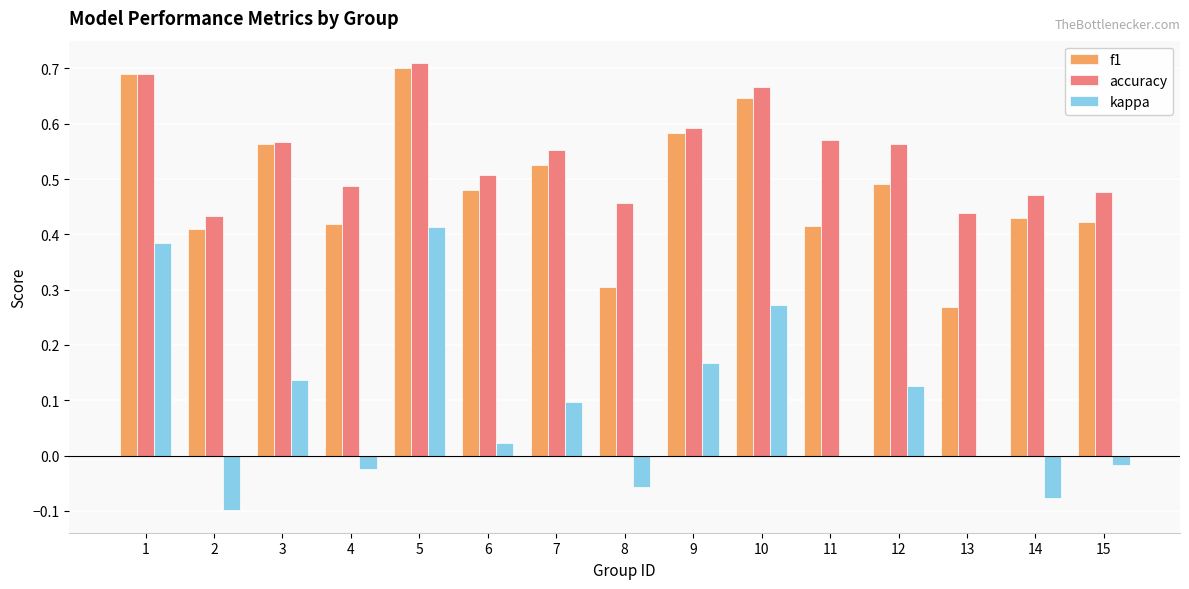

Count the number of data series in this chart.

3